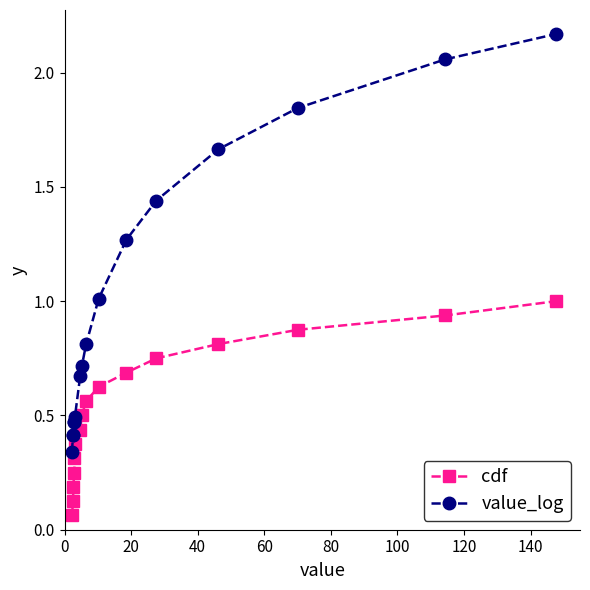

True or false: cdf has more than 2 points higher than both neighbors.

False